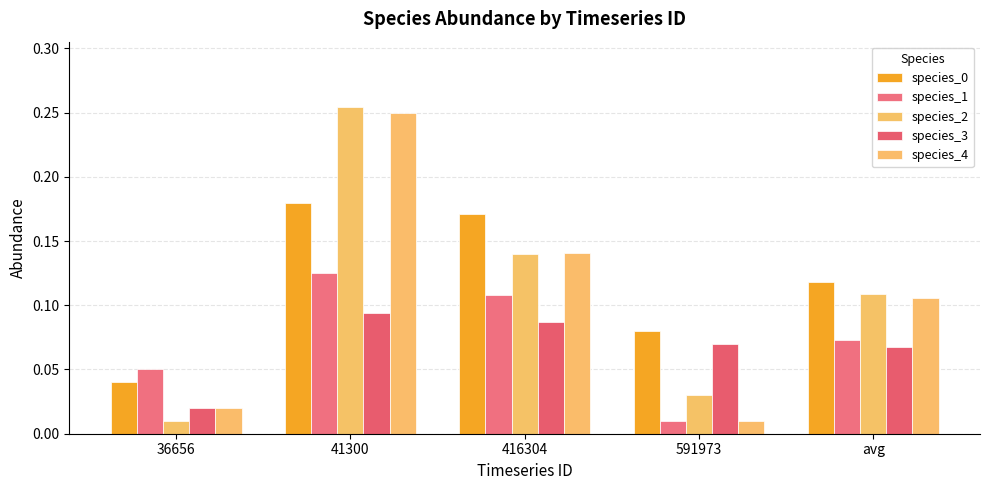

At which category is the sum across all series the highest?

41300